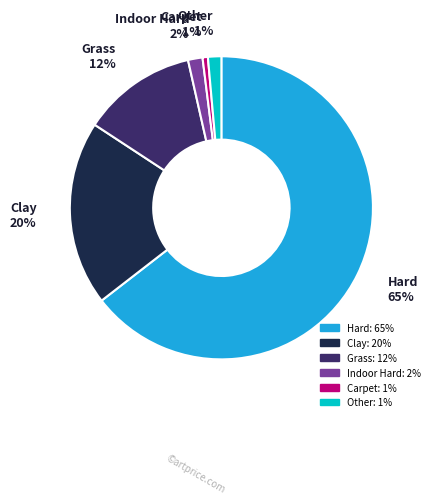

Is it true that Indoor Hard is 2% of the pie?

True